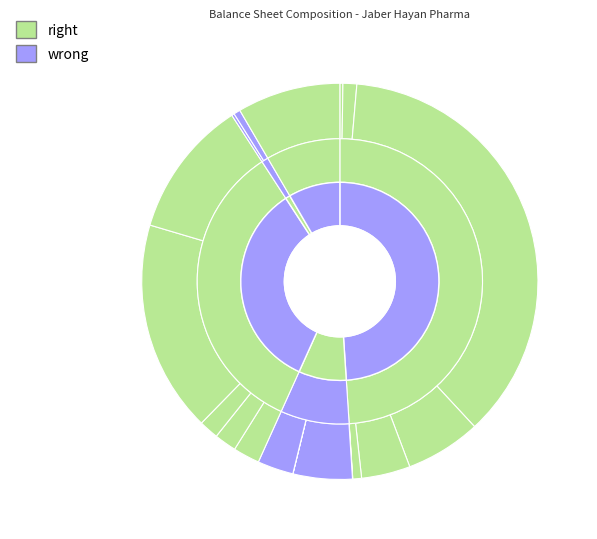

What portion of the pie excludes non_comercial_payables?

98.2%